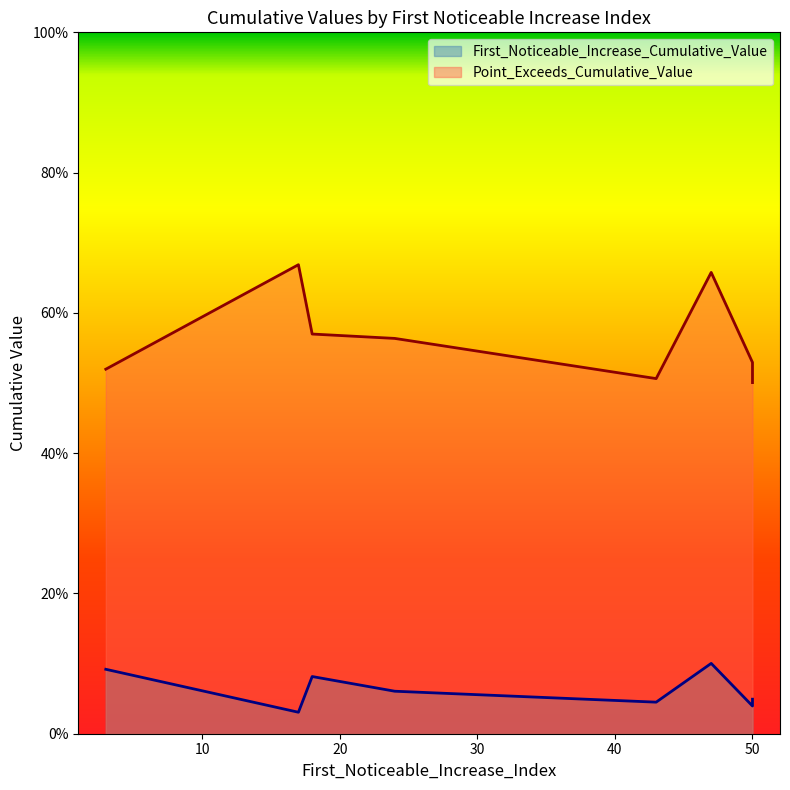

Which series has the widest spread of values?

Point_Exceeds_Cumulative_Value